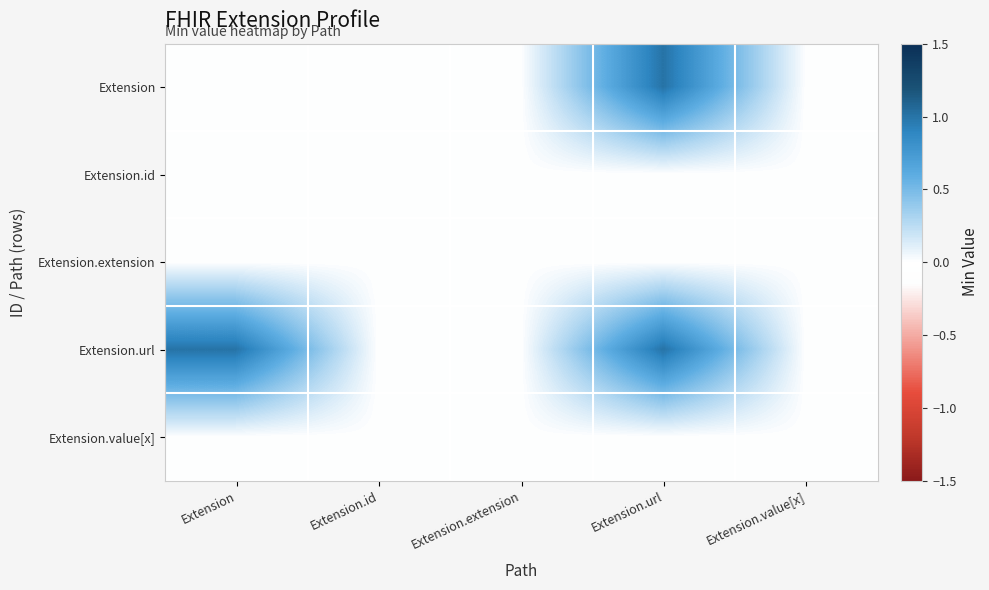

Reading left to right, what are all the values shown in this chart?

Extension: Extension=0	Extension.id=0	Extension.extension=0	Extension.url=1	Extension.value[x]=0
Extension.id: Extension=0	Extension.id=0	Extension.extension=0	Extension.url=0	Extension.value[x]=0
Extension.extension: Extension=0	Extension.id=0	Extension.extension=0	Extension.url=0	Extension.value[x]=0
Extension.url: Extension=1	Extension.id=0	Extension.extension=0	Extension.url=1	Extension.value[x]=0
Extension.value[x]: Extension=0	Extension.id=0	Extension.extension=0	Extension.url=0	Extension.value[x]=0